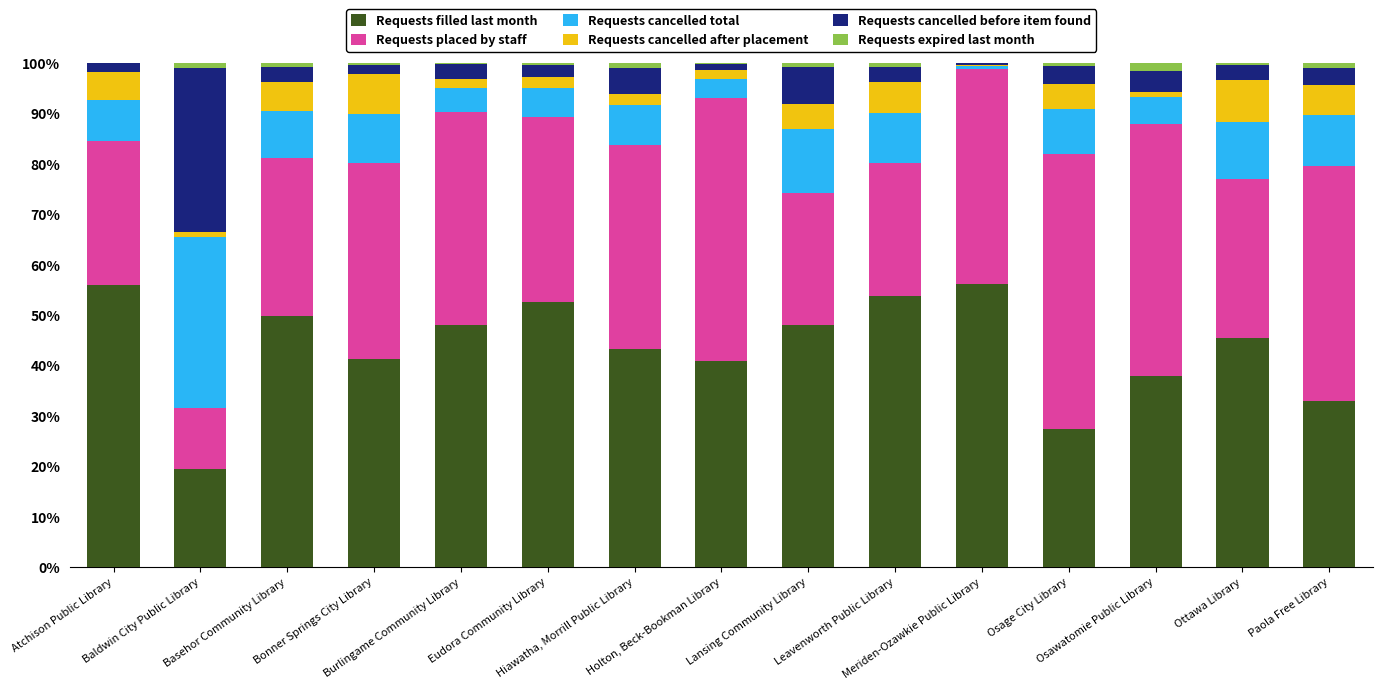

What is the sum of all Requests filled last month values?

652.1